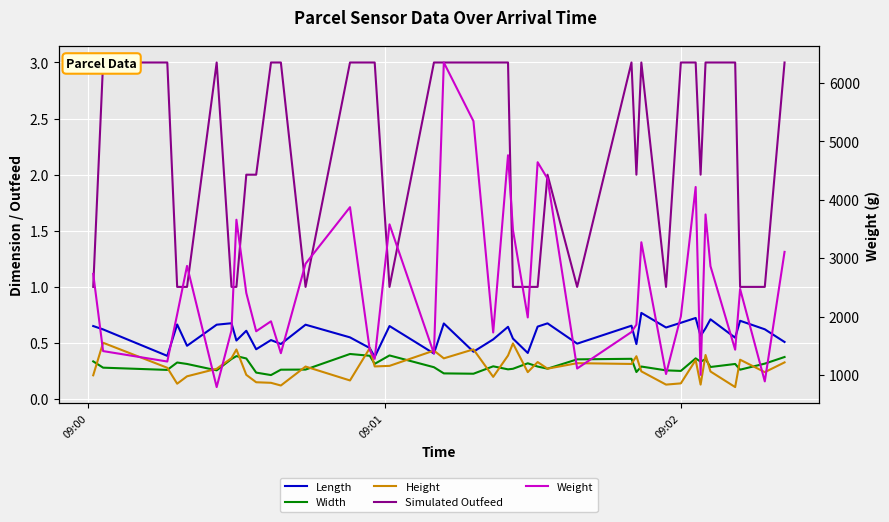

True or false: Weight has more than 2 points higher than both neighbors.

True